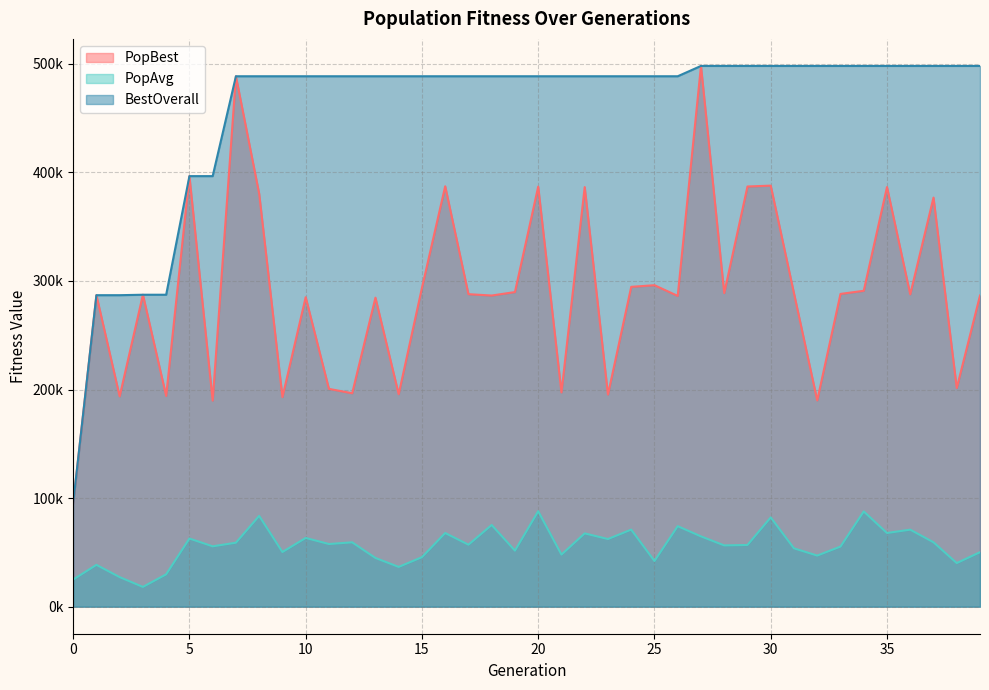

Rank the series by their maximum value, from highest to lowest.

PopBest, BestOverall, PopAvg